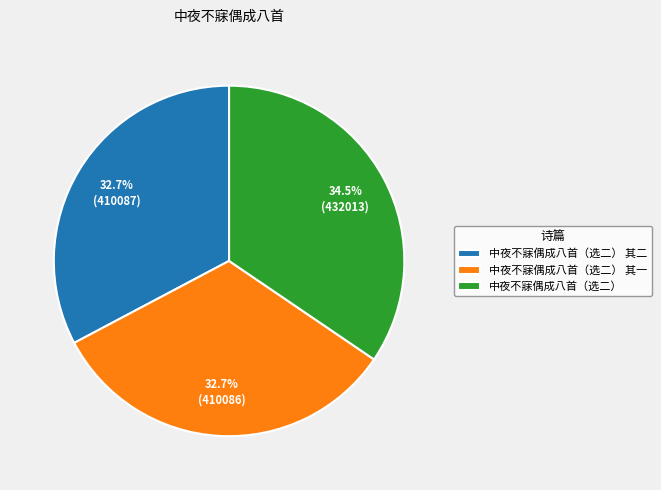

To the nearest percent, what is the combined percentage of 中夜不寐偶成八首（选二） 其一 and 中夜不寐偶成八首（选二） 其二?

65%